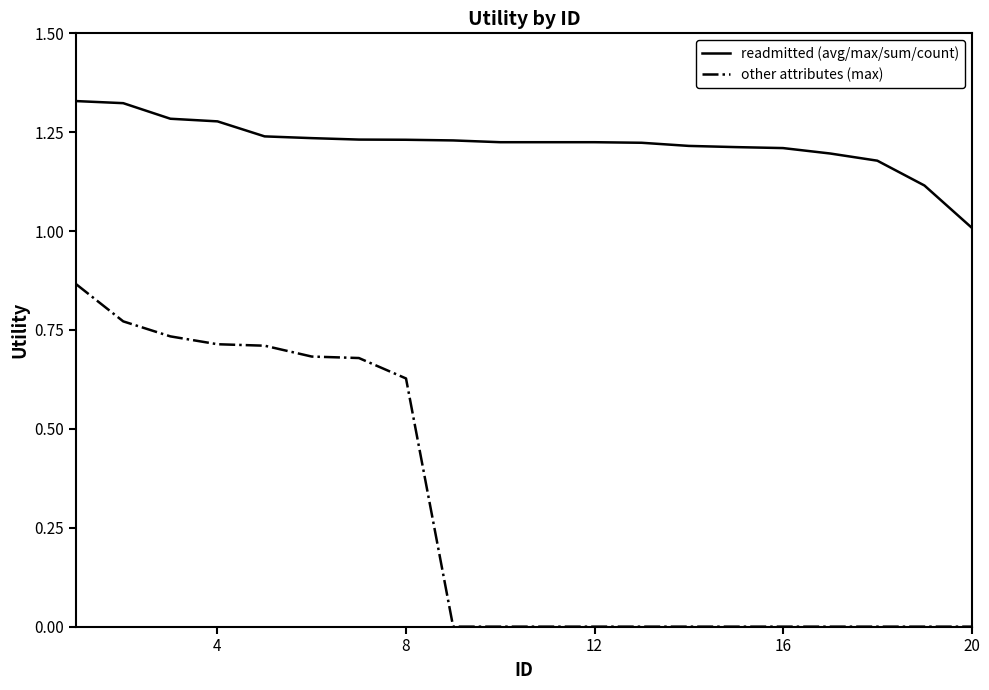

Does the chart display data point markers on the line(s)?

No